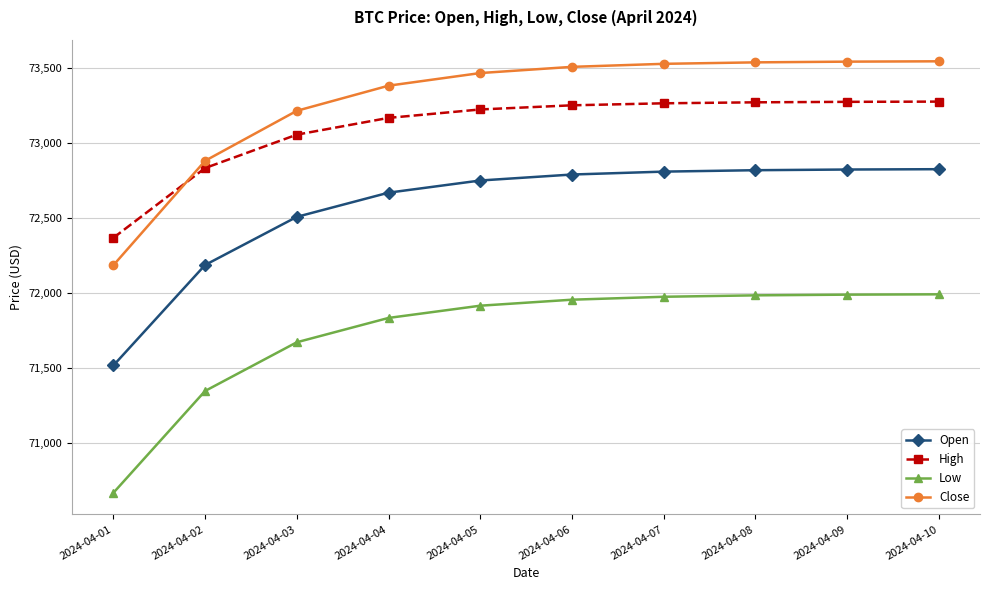

Between 2024-04-01 and 2024-04-03, which series saw the biggest shift?

Close